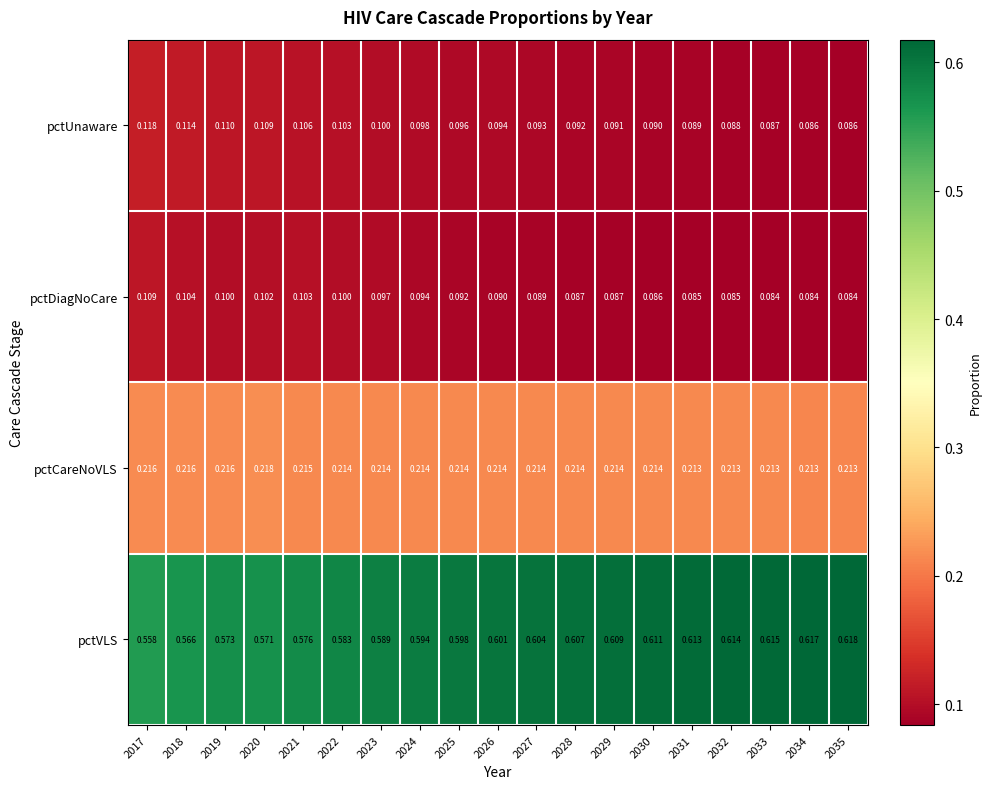

What is the total value across all series at 2020?

1.0